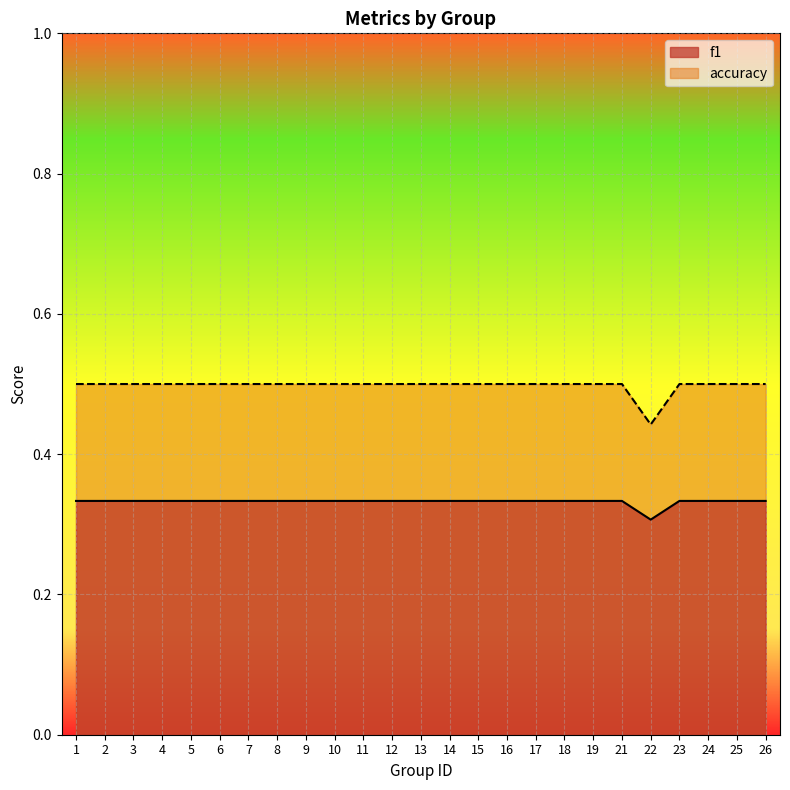

Reading left to right, what are all the values shown in this chart?

f1: 0.3	0.3	0.3	0.3	0.3	0.3	0.3	0.3	0.3	0.3	0.3	0.3	0.3	0.3	0.3	0.3	0.3	0.3	0.3	0.3	0.3	0.3	0.3	0.3	0.3
accuracy: 0.5	0.5	0.5	0.5	0.5	0.5	0.5	0.5	0.5	0.5	0.5	0.5	0.5	0.5	0.5	0.5	0.5	0.5	0.5	0.5	0.4	0.5	0.5	0.5	0.5